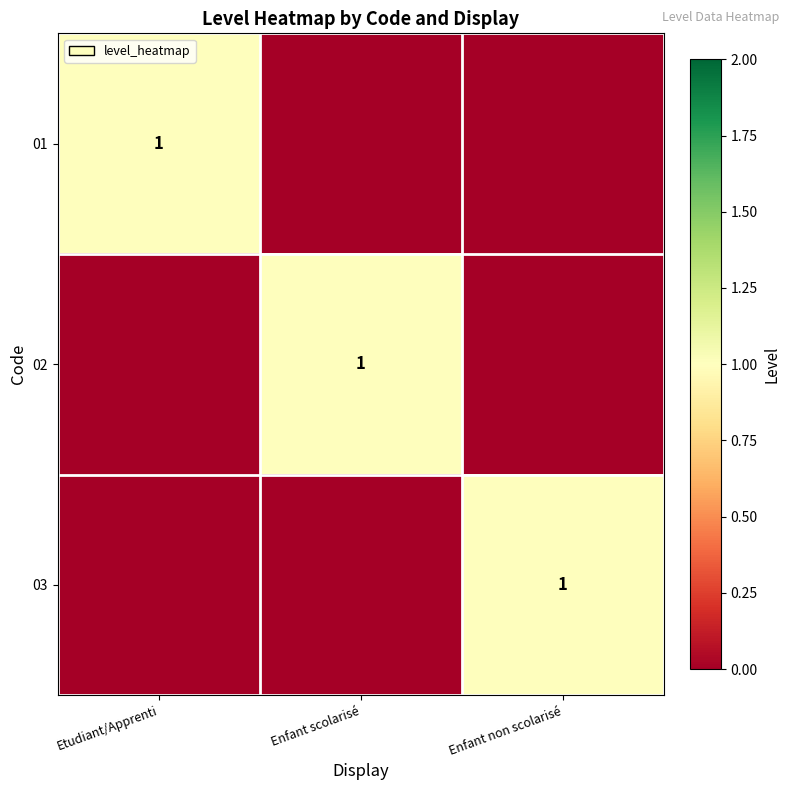

The 02 series shows 1 at Enfant scolarisé. True or false?

True